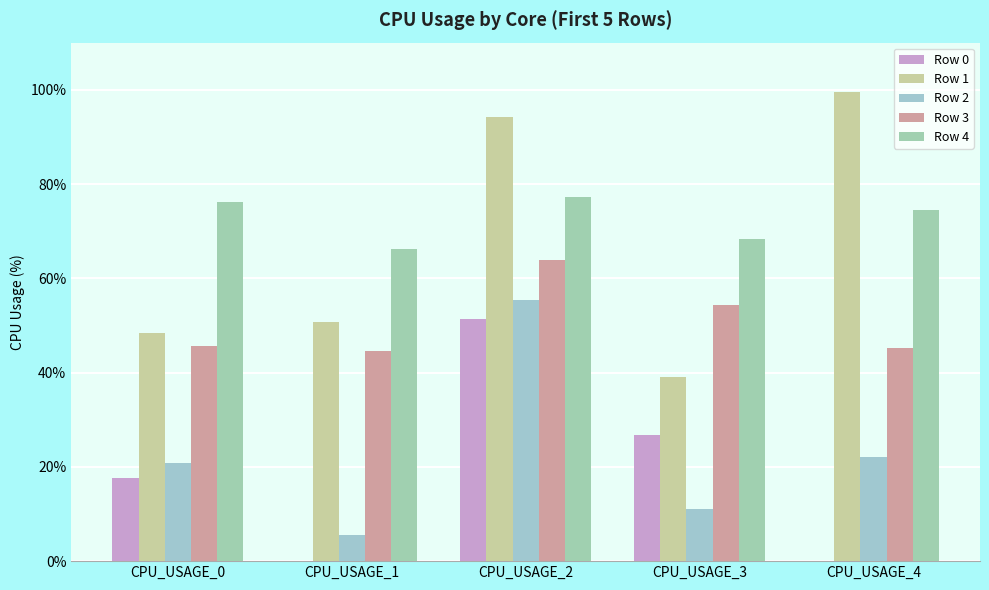

What is the total value across all series at CPU_USAGE_3?

199.6